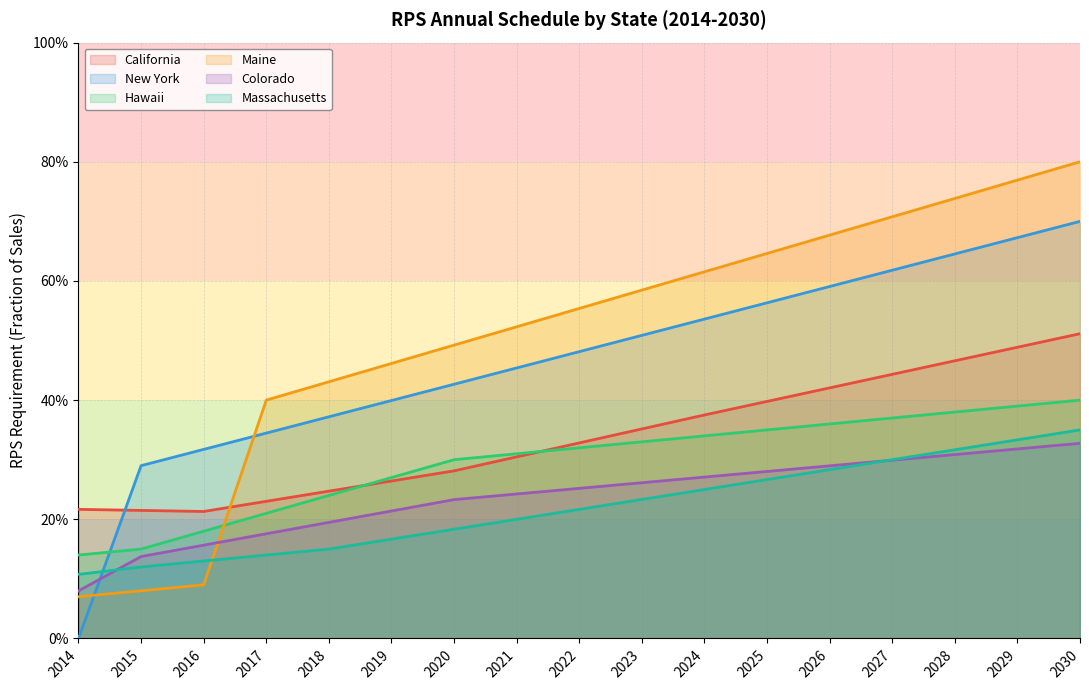

True or false: Hawaii and Colorado intersect in this chart.

False